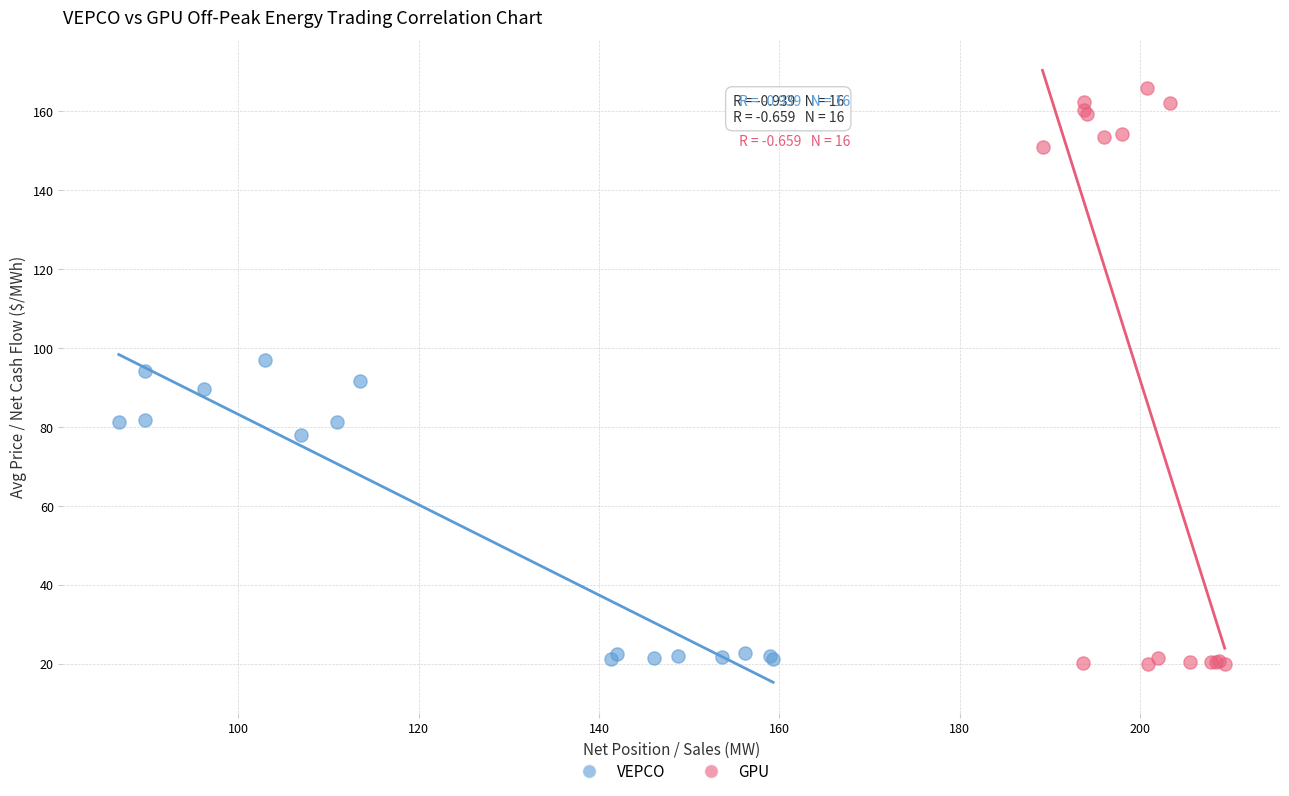

Which series reaches the maximum Y coordinate?

GPU